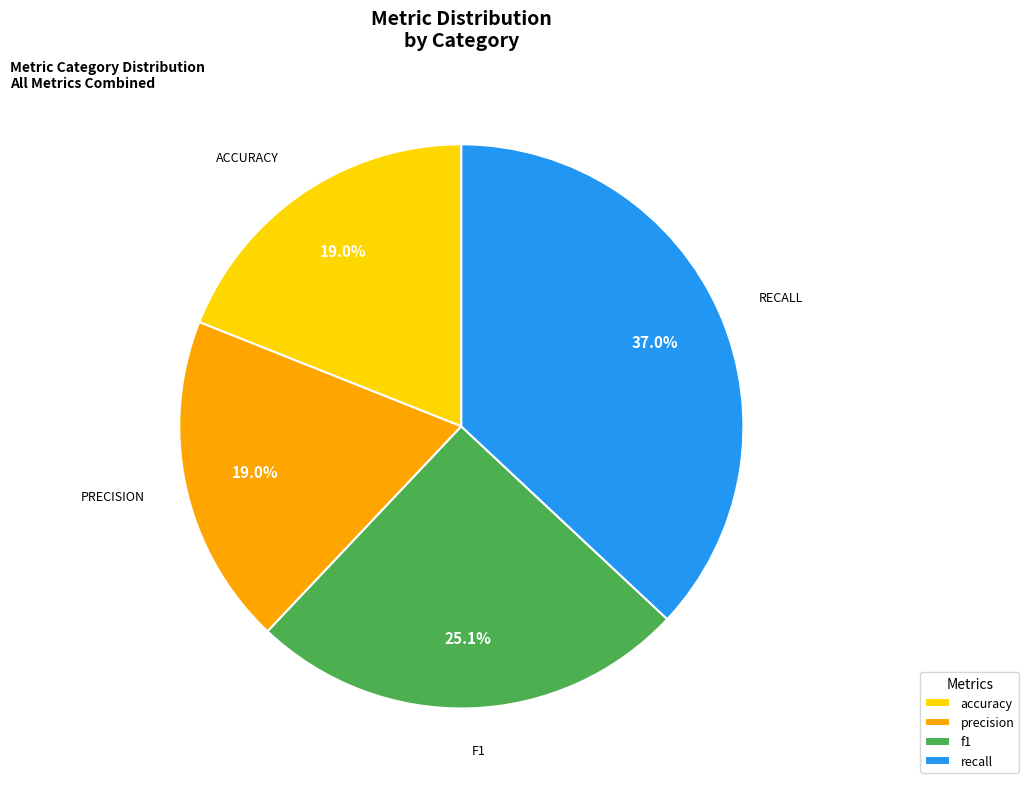

What is the largest slice in the pie chart?

recall